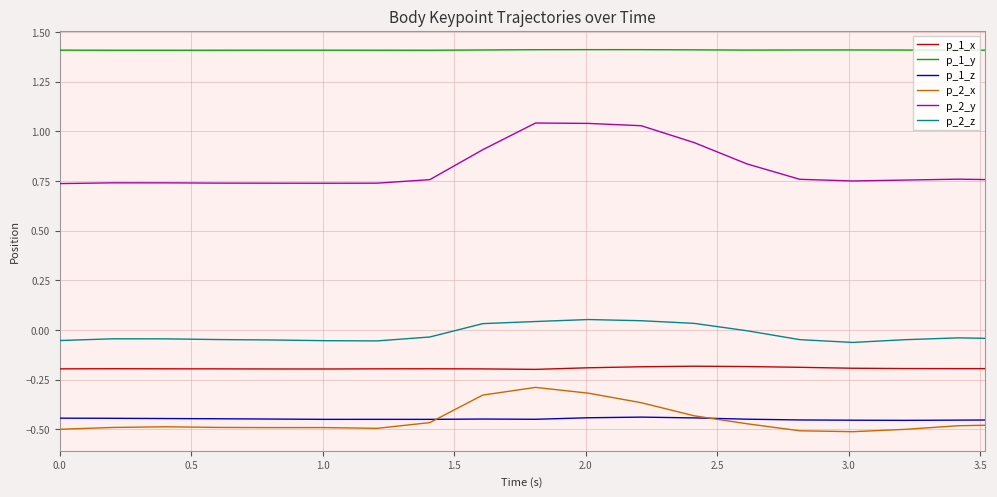

Count the number of data series in this chart.

6